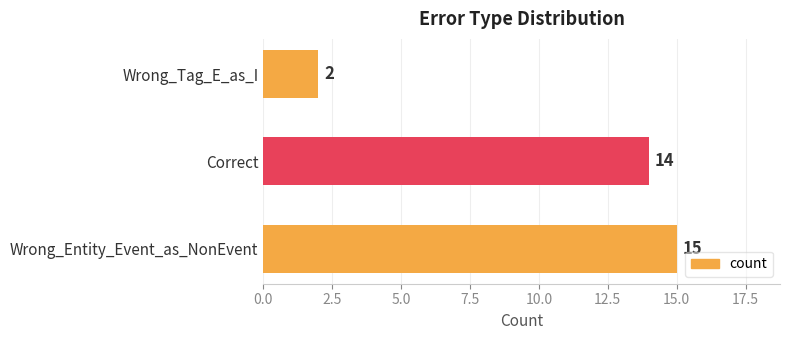

List the labels in order of value, smallest first.

Wrong_Tag_E_as_I, Correct, Wrong_Entity_Event_as_NonEvent